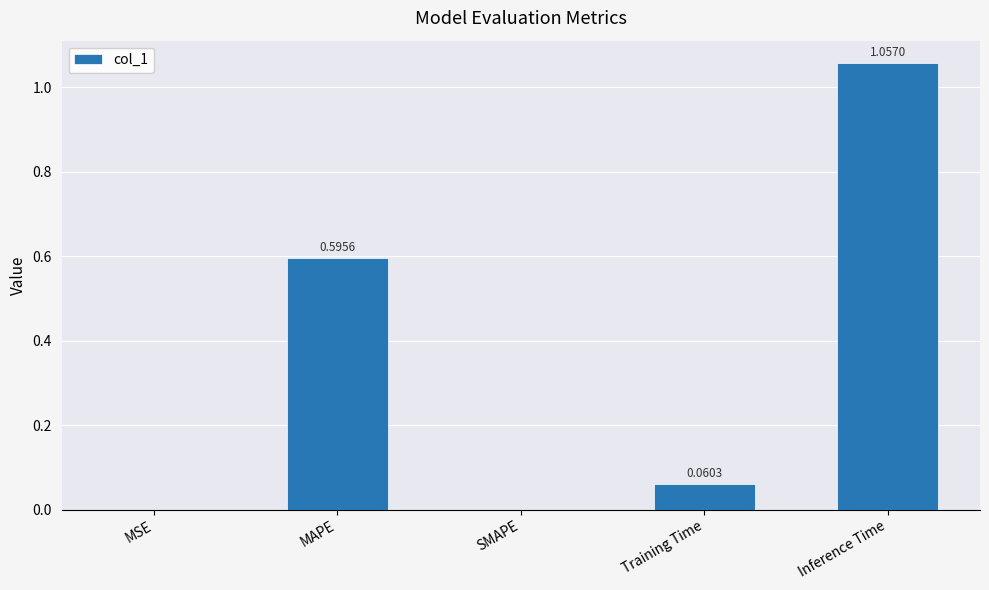

The chart shows a value of -0.6 at SMAPE. True or false?

False